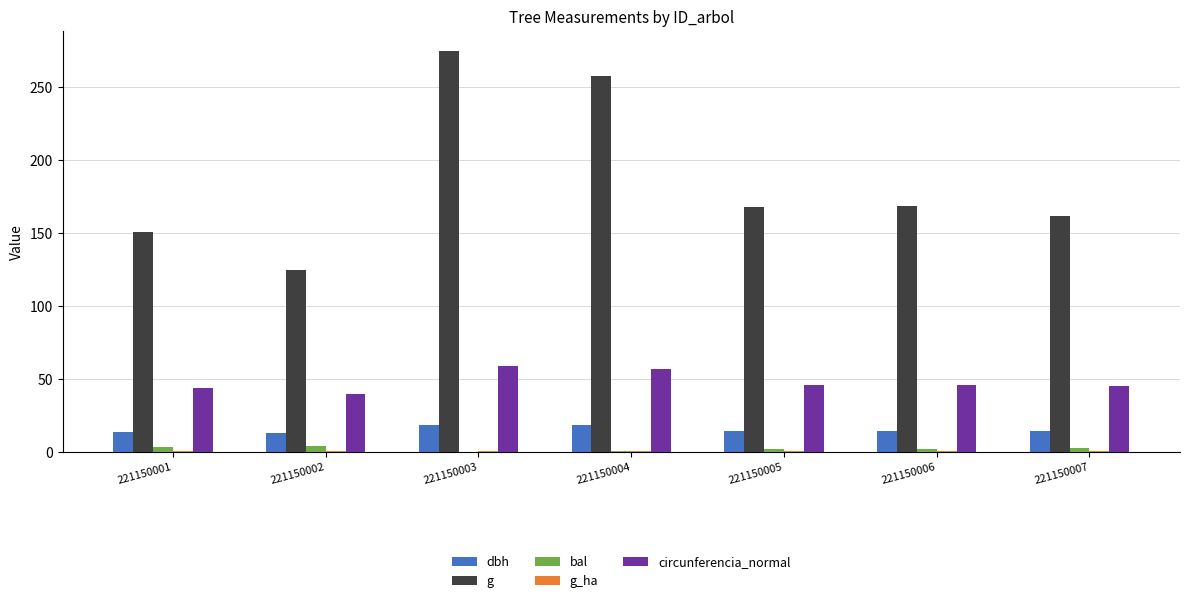

Is the value of circunferencia_normal at 221150004 greater than the value of bal at 221150001?

Yes